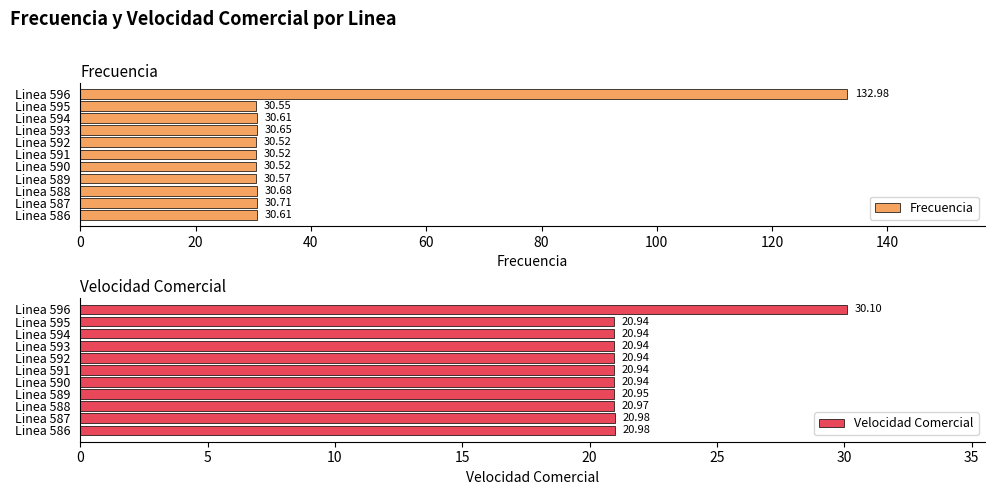

What is the difference between the maximum and minimum values in the Velocidad Comercial series?

9.2